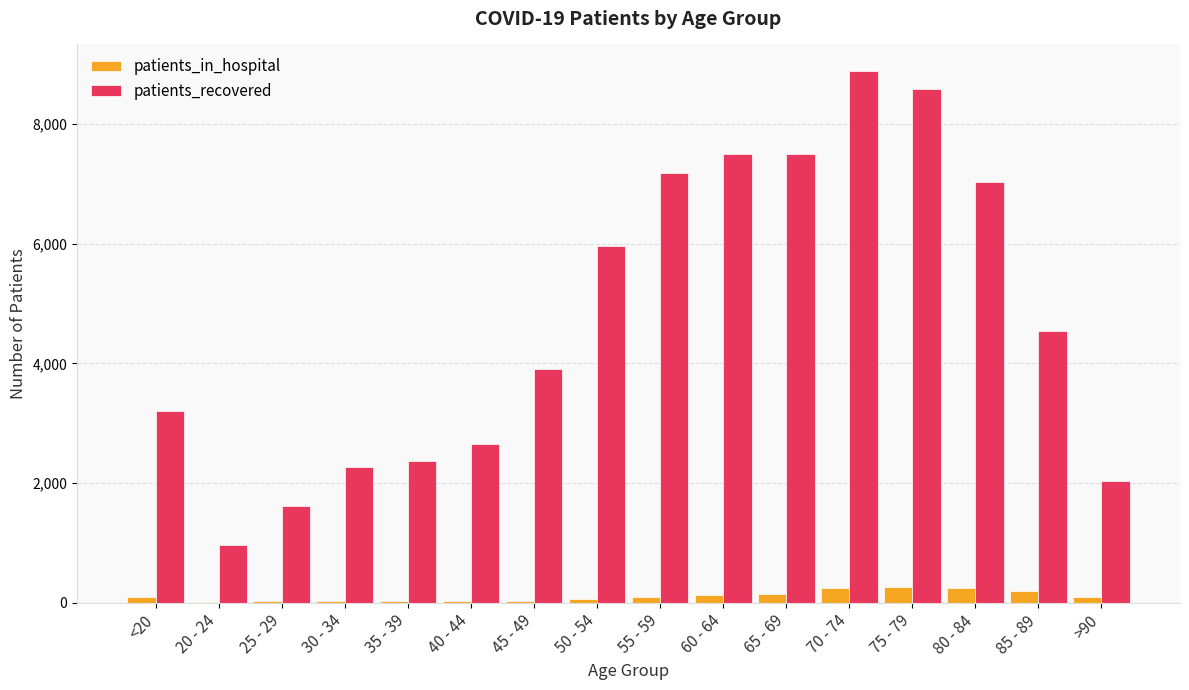

Is it true that patients_recovered equals 4077 at 75 - 79?

False